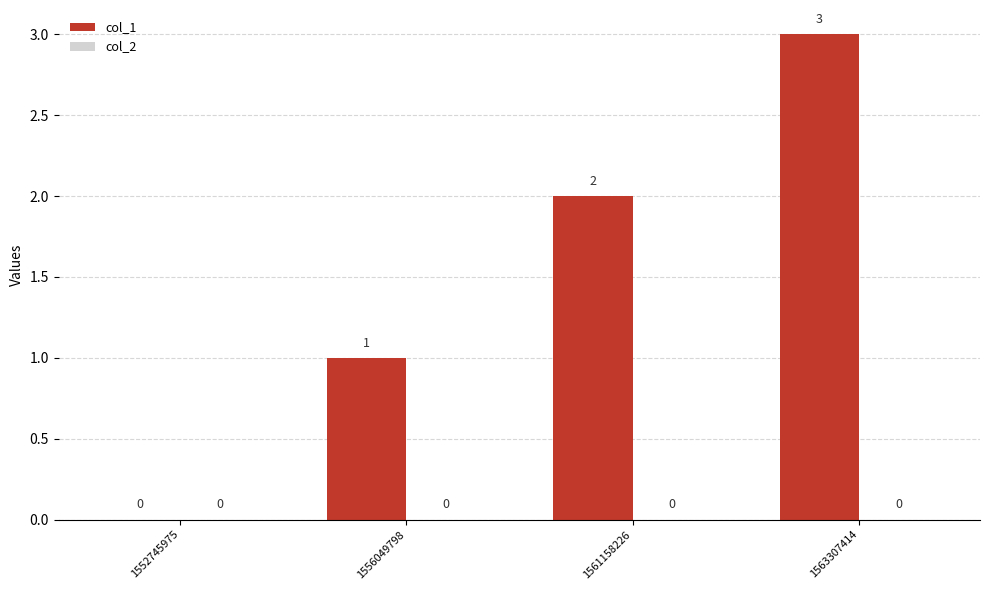

At which category does the chart reach its peak across all series?

1563307414